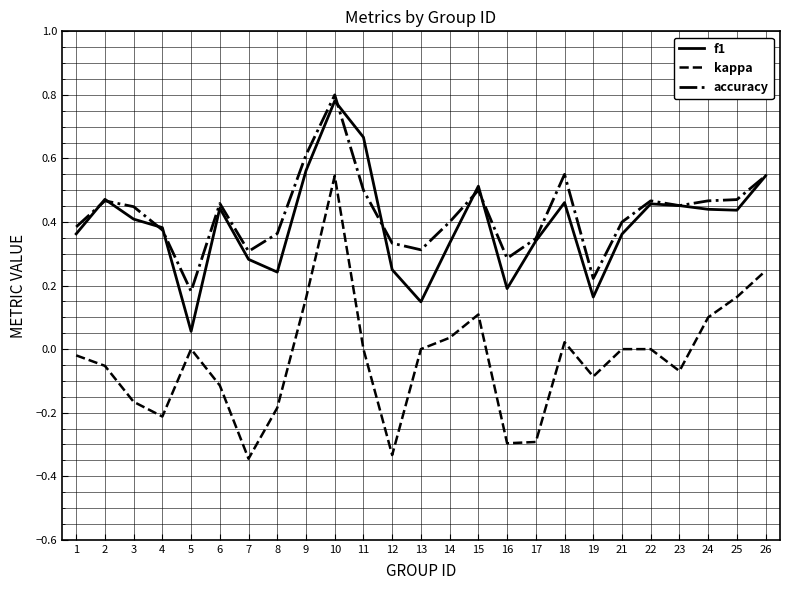

Which label corresponds to the largest value in the chart?

10